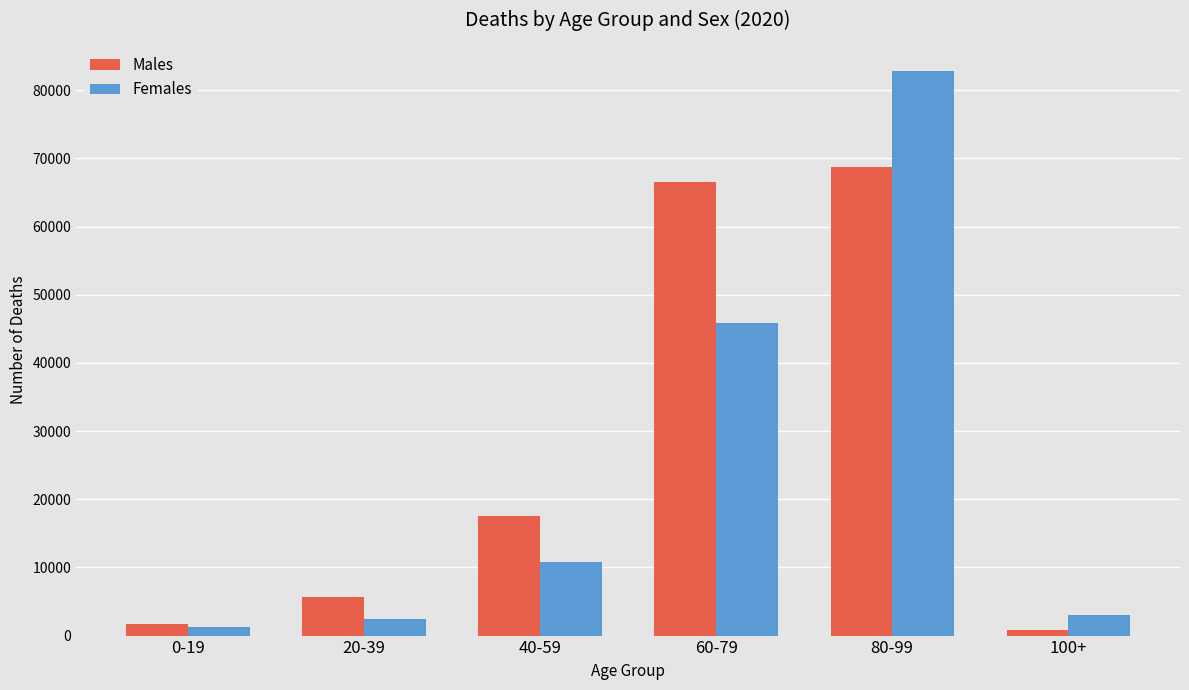

List the series in order of their peak value, highest first.

Females, Males